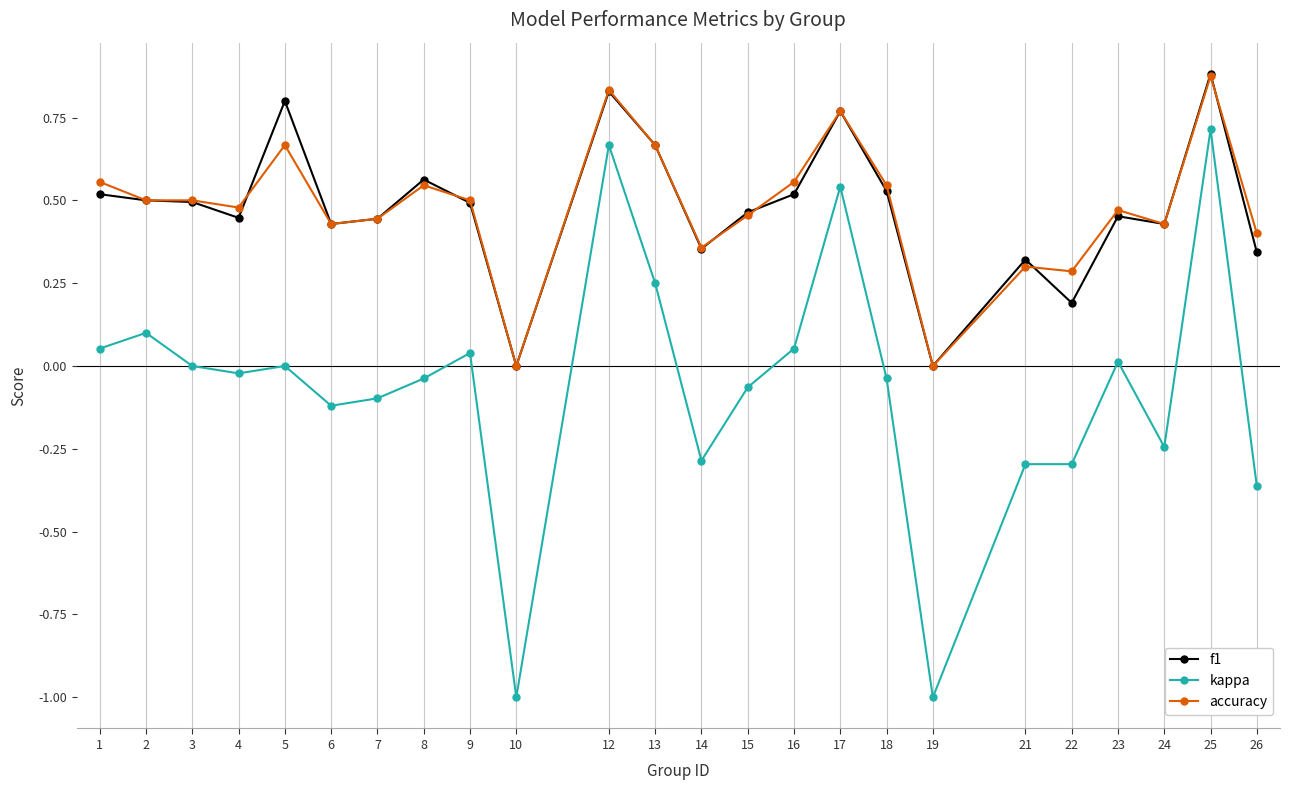

True or false: accuracy has a value of 0.9 at 8.

False